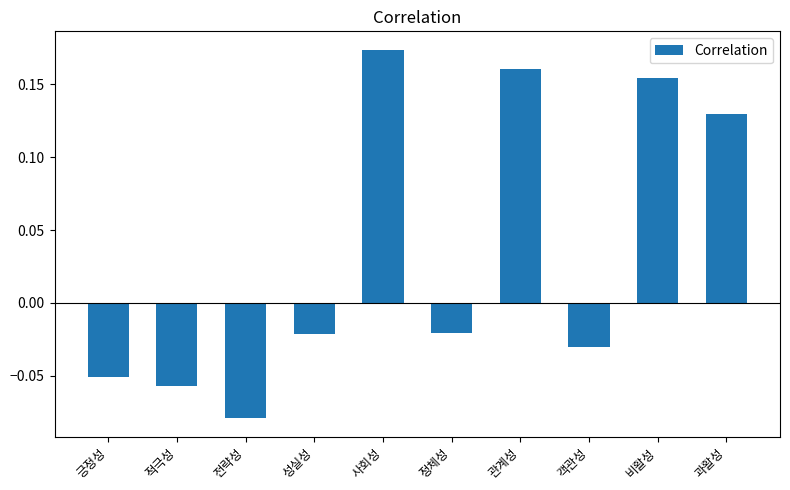

What position from the left is 전략성?

3